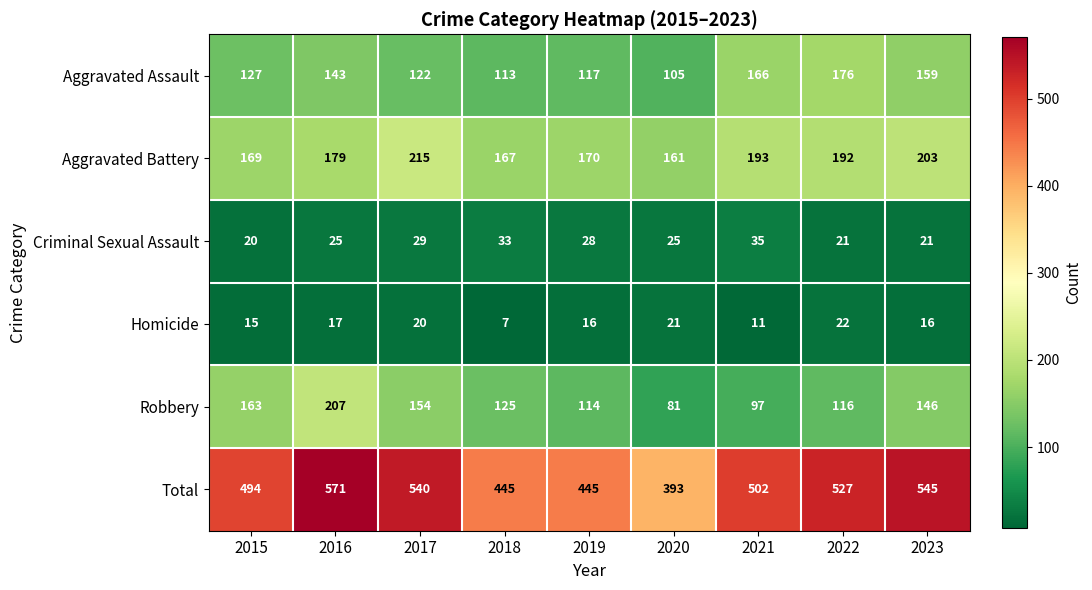

What is the difference between the maximum and minimum values in the Aggravated Battery series?

54